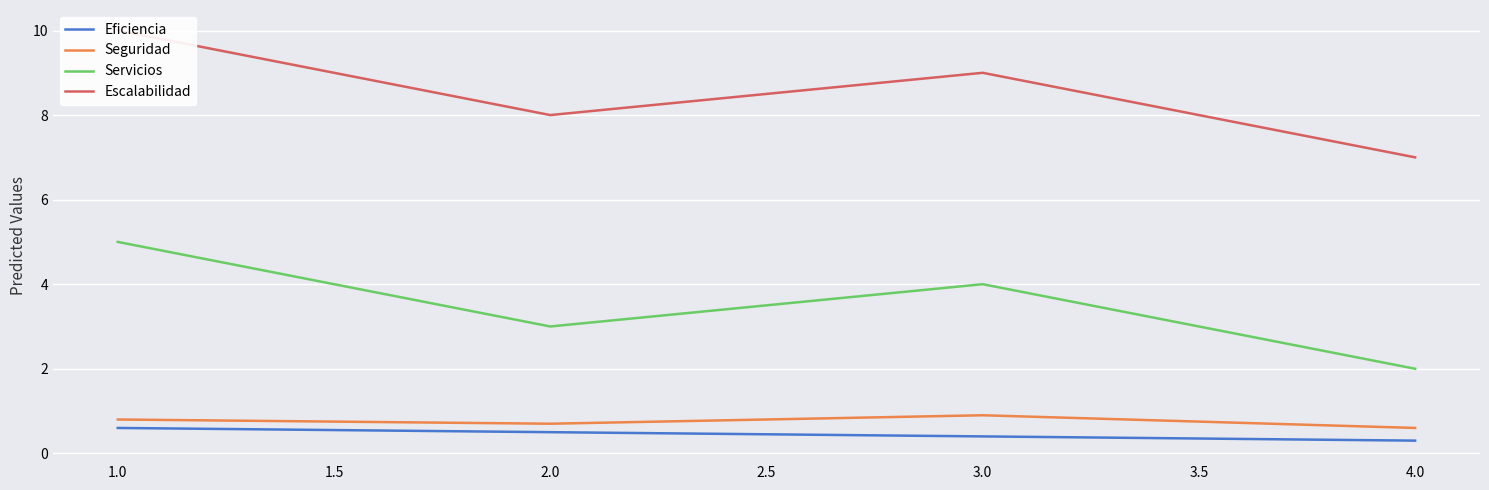

Rank the categories by Seguridad value from lowest to highest.

4.0, 2.0, 1.0, 3.0